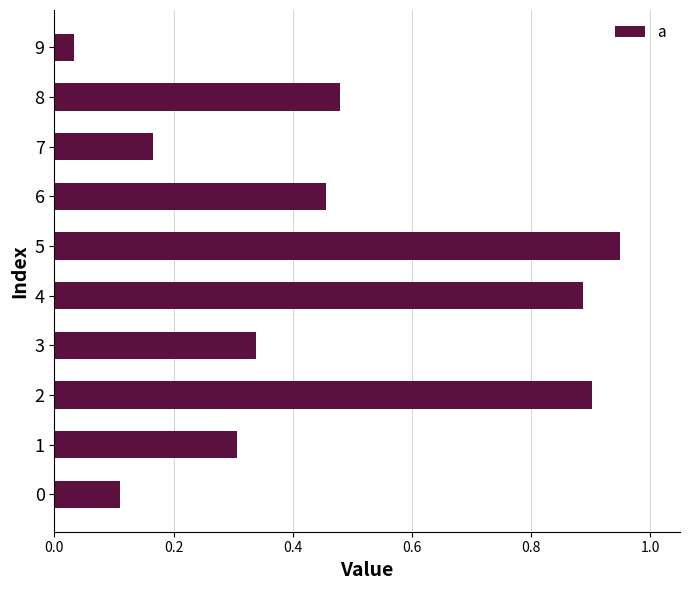

What is the change in value from 0 to 1?

+0.2